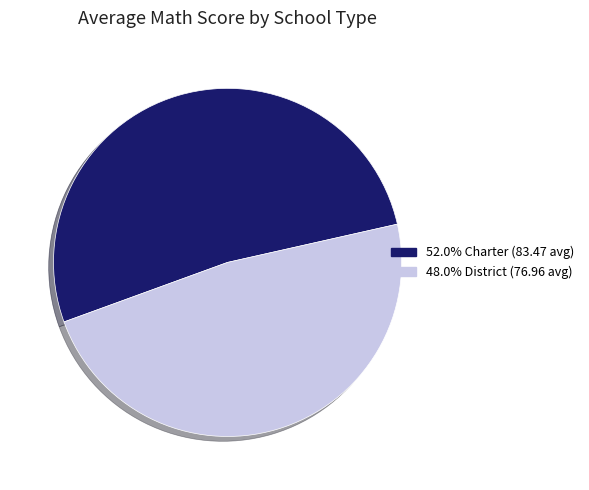

Is there any slice that represents more than half of the pie?

Yes